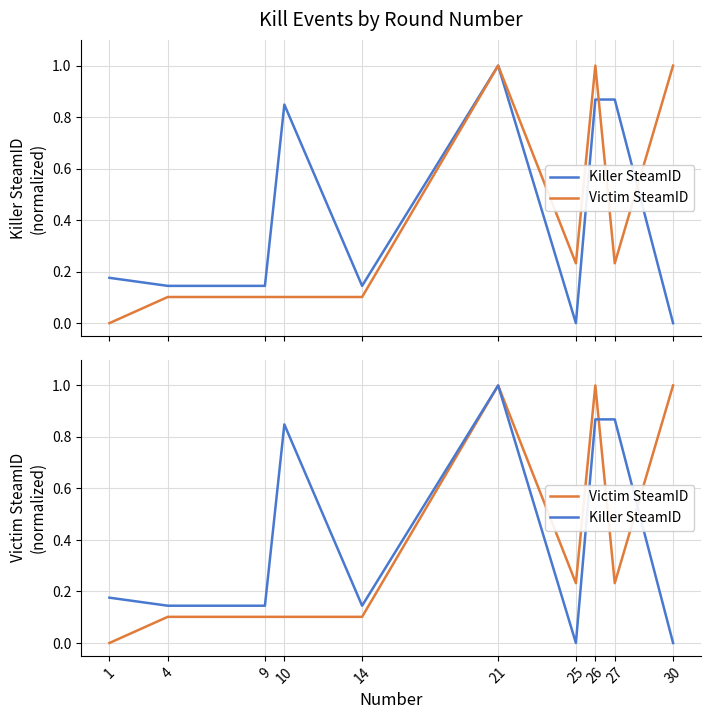

Where is Victim SteamID nearest to the value 0?

1